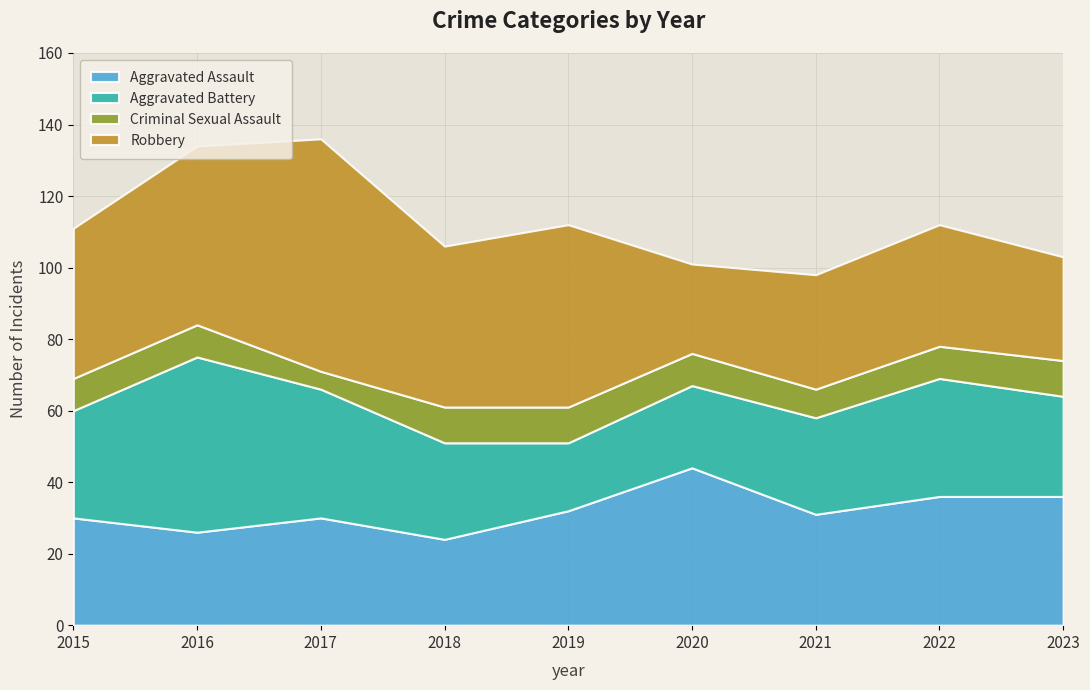

Reading right to left, list all the values displayed in this chart.

Aggravated Assault: 2023=36	2022=36	2021=31	2020=44	2019=32	2018=24	2017=30	2016=26	2015=30
Aggravated Battery: 2023=28	2022=33	2021=27	2020=23	2019=19	2018=27	2017=36	2016=49	2015=30
Criminal Sexual Assault: 2023=10	2022=9	2021=8	2020=9	2019=10	2018=10	2017=5	2016=9	2015=9
Robbery: 2023=29	2022=34	2021=32	2020=25	2019=51	2018=45	2017=65	2016=50	2015=42